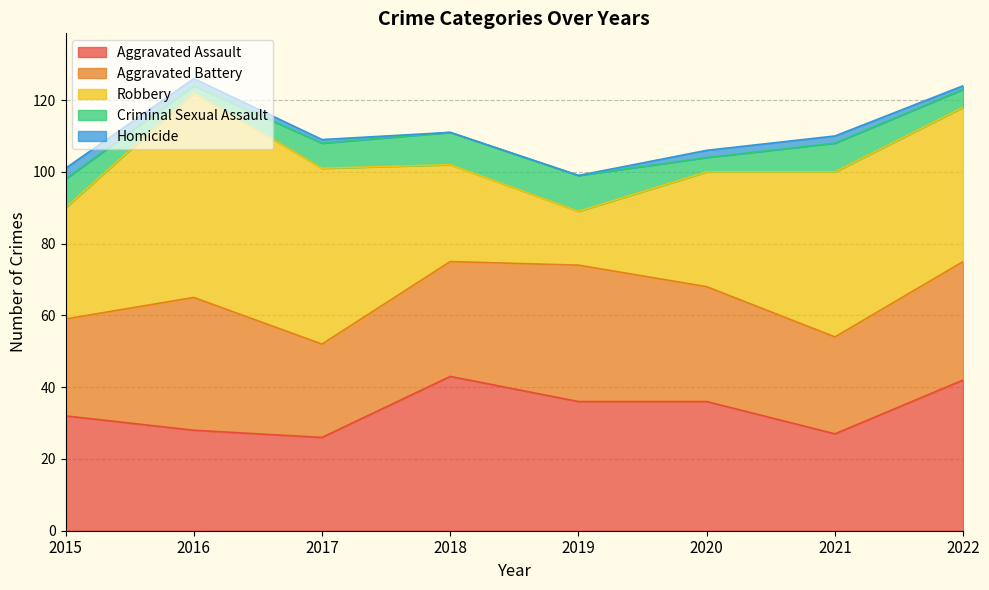

Where does the Aggravated Battery series first go above 32?

2016